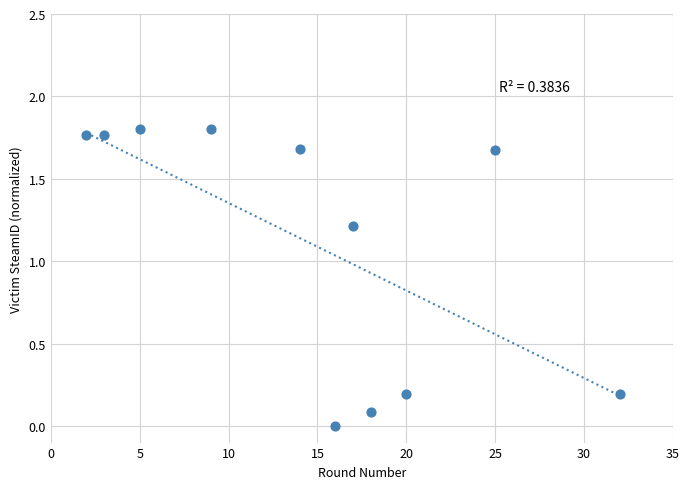

What is the average Y value?

1.1